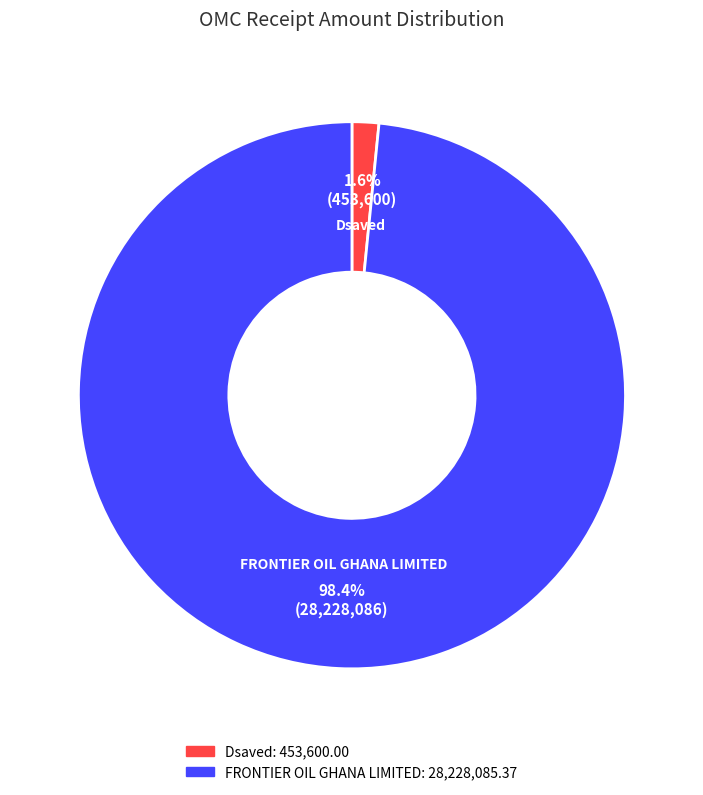

To the nearest percent, what is the difference between the Dsaved and FRONTIER OIL GHANA LIMITED slice percentages?

97%